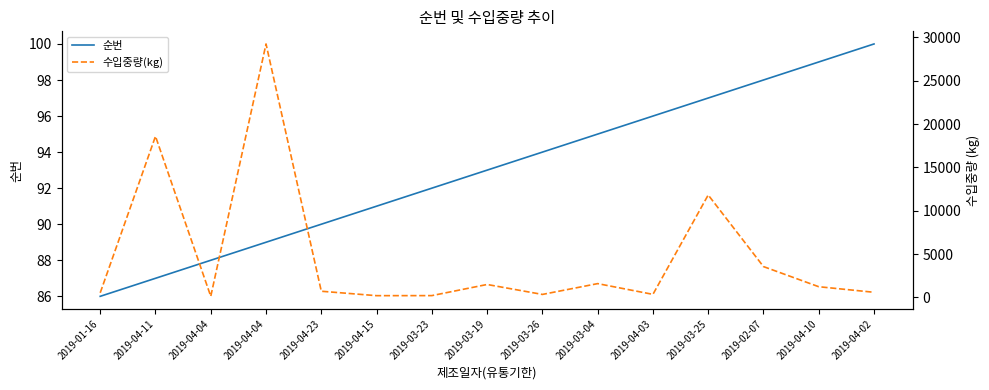

At which category does the chart reach its minimum across all series?

2019-01-16